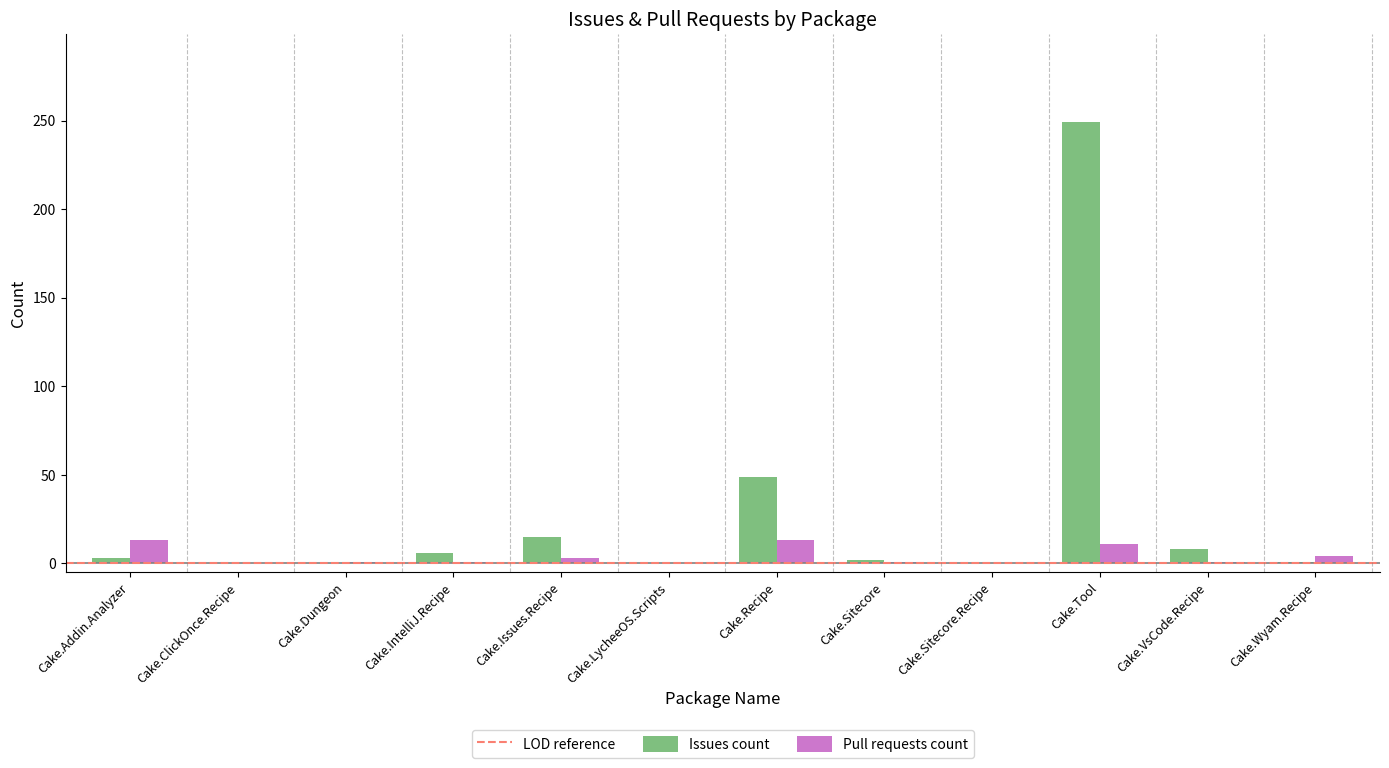

What is the sum of all Issues count values?

333